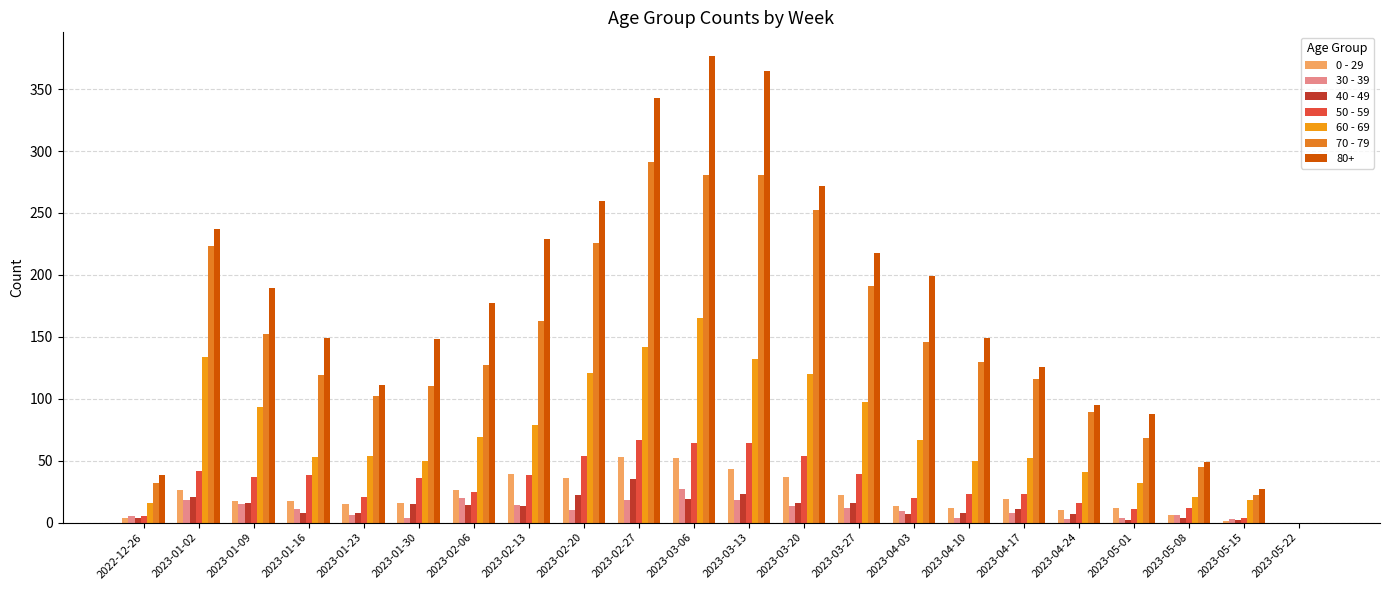

Which label corresponds to the smallest value in the chart?

2023-05-22